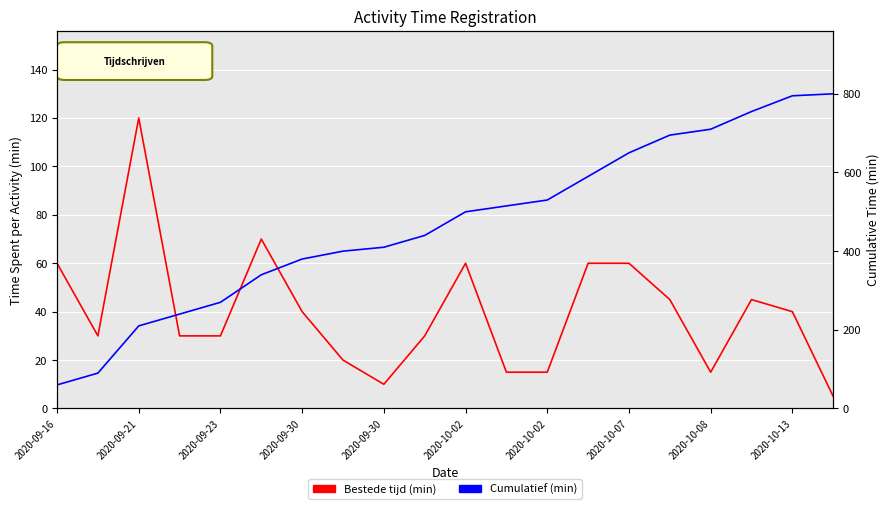

Which has a higher value, 2020-09-21 or 2020-10-13?

2020-09-21